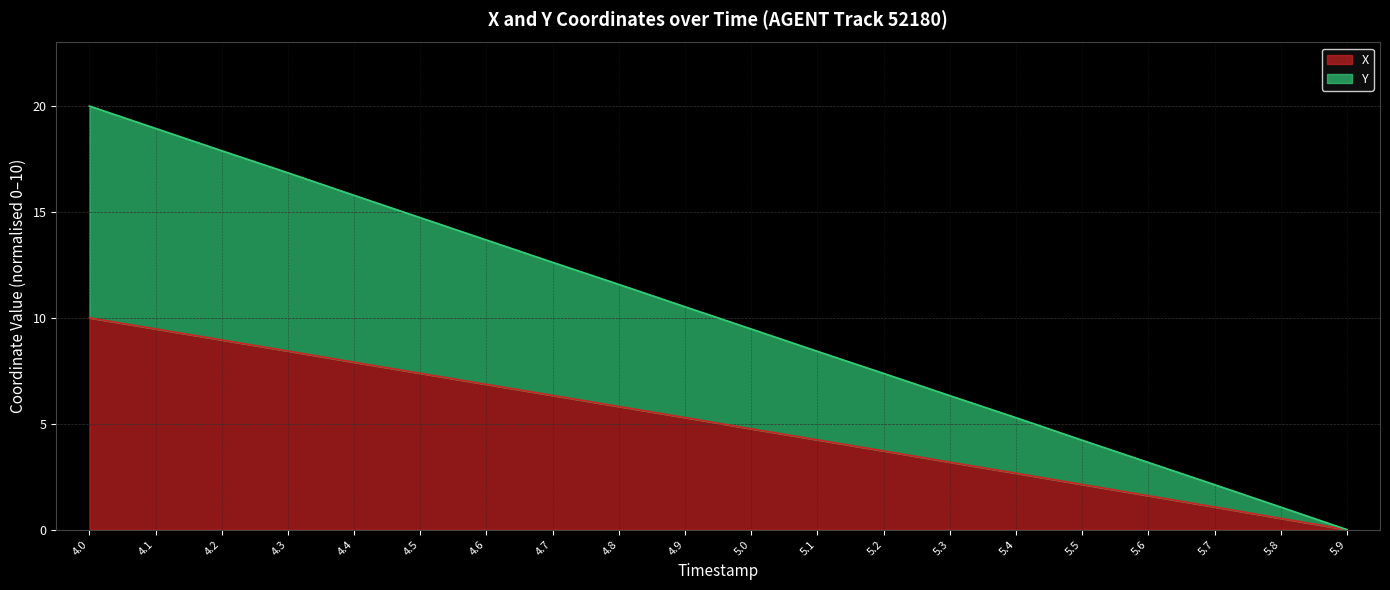

True or false: X has a value of 9.5 at 4.1.

True